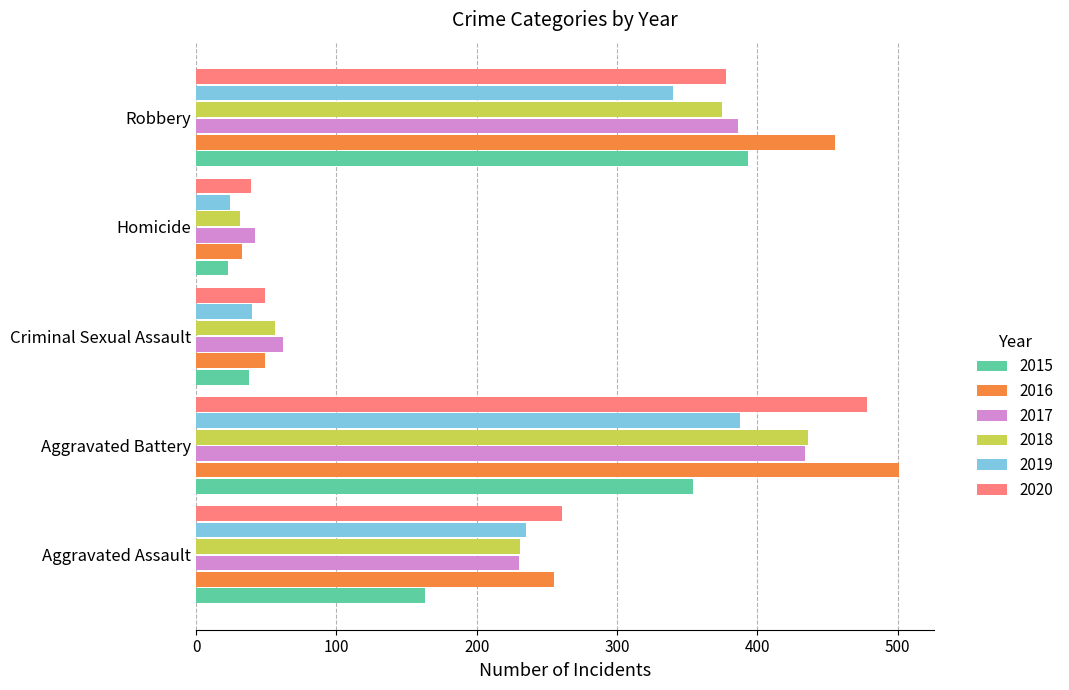

Which series changed the most between Criminal Sexual Assault and Homicide?

2018